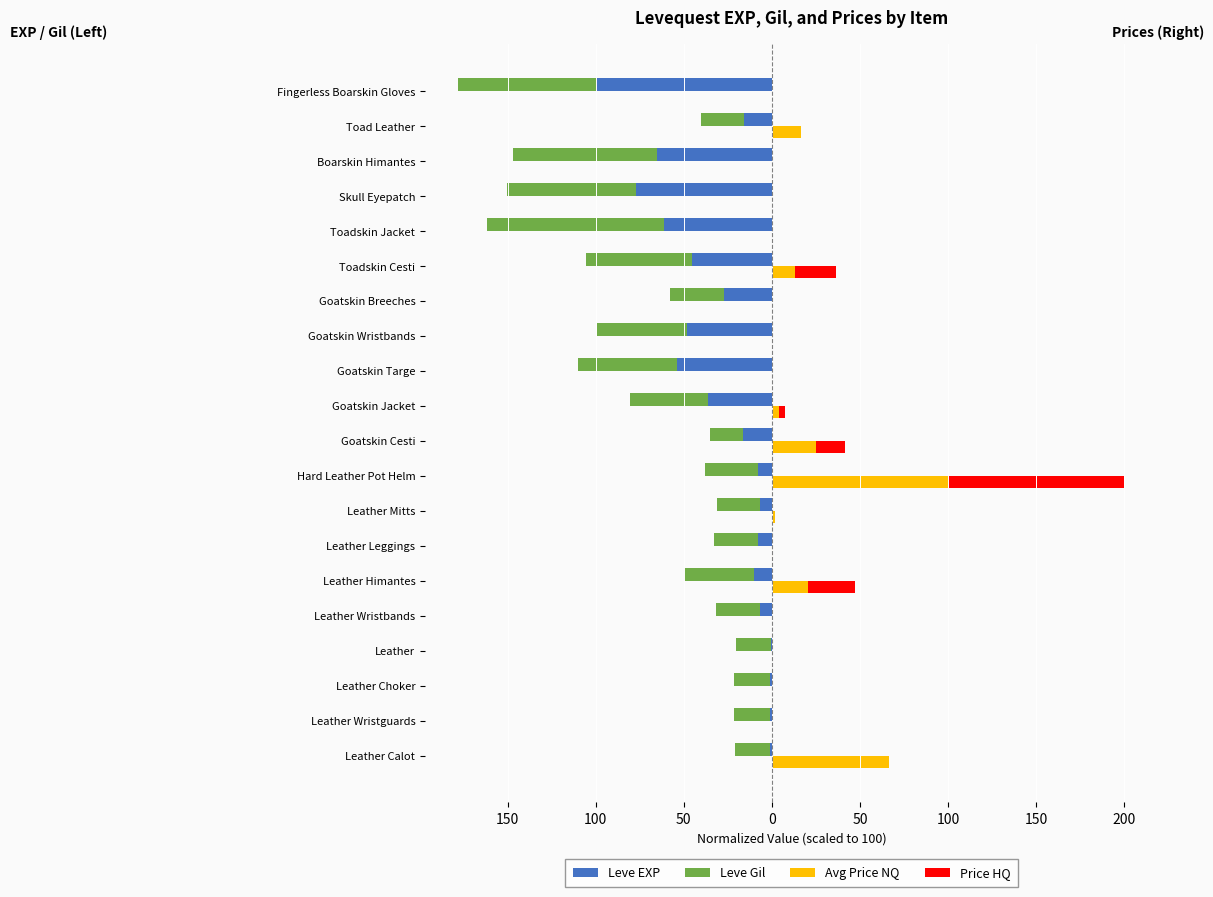

The value of Avg Price NQ at Goatskin Wristbands is 0.0. True or false?

True